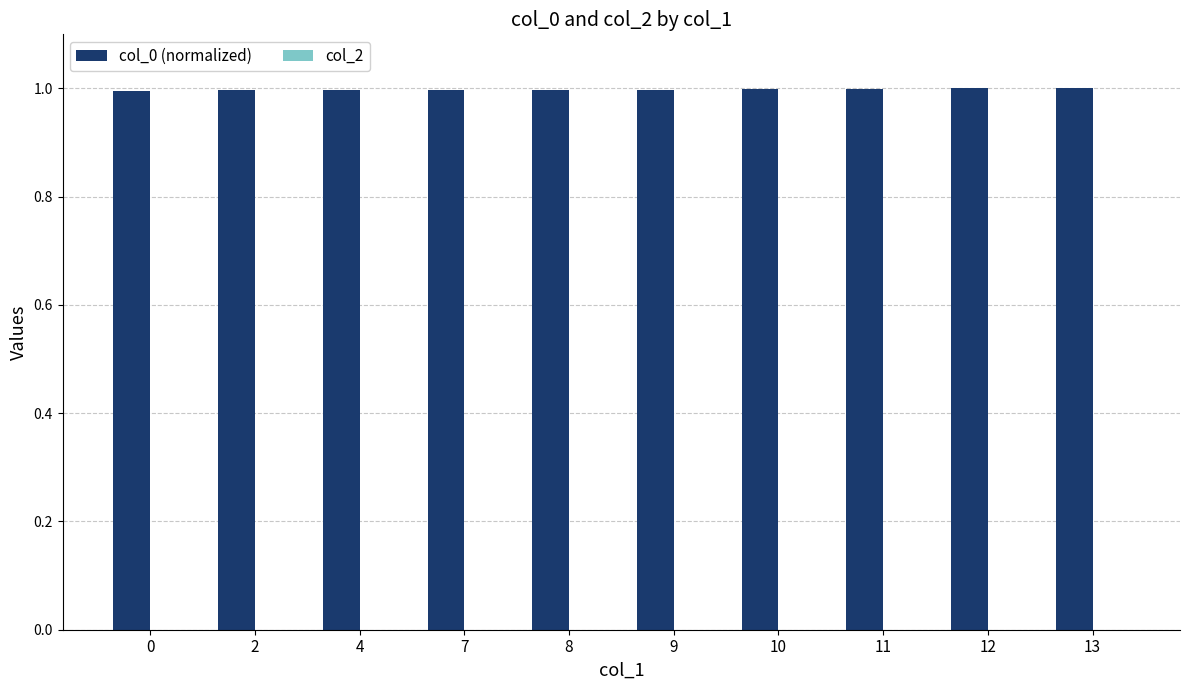

What is the minimum value shown in the chart?

1.0